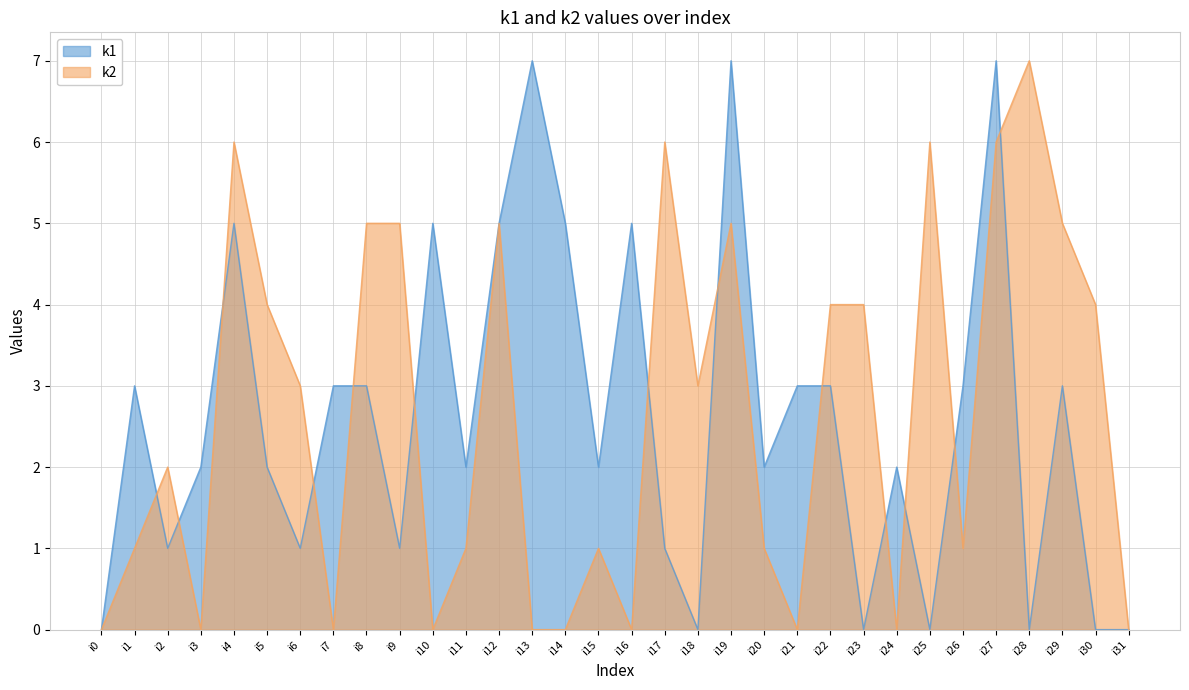

True or false: k2 has more than 1 interior local peaks.

True